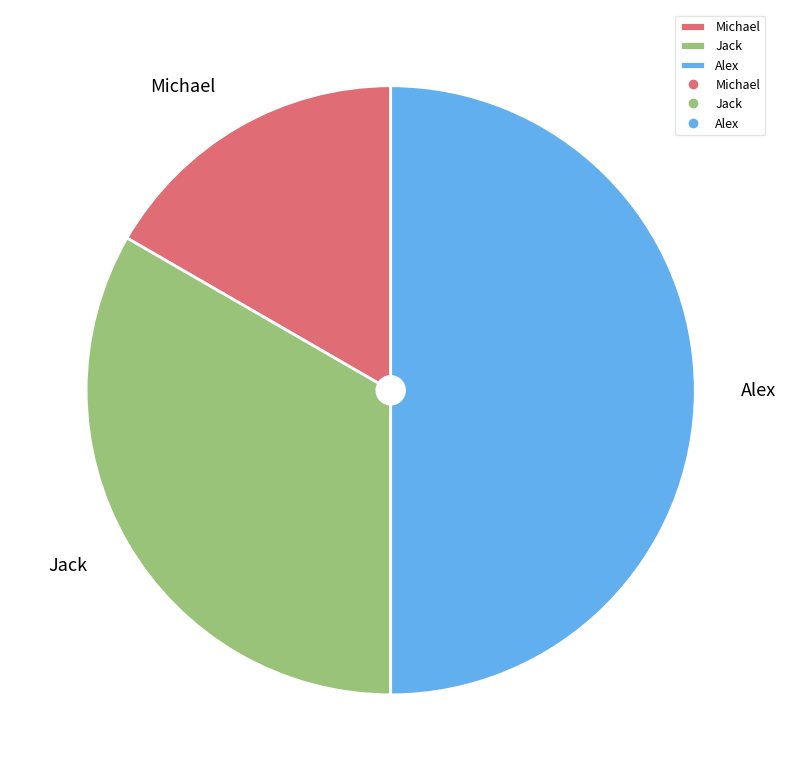

Rank the categories by value from highest to lowest.

Alex, Jack, Michael